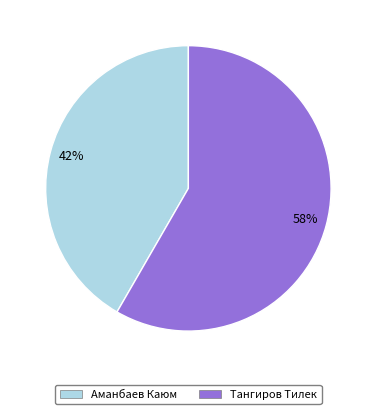

The Тангиров Тилек slice represents 58% of the pie. True or false?

True